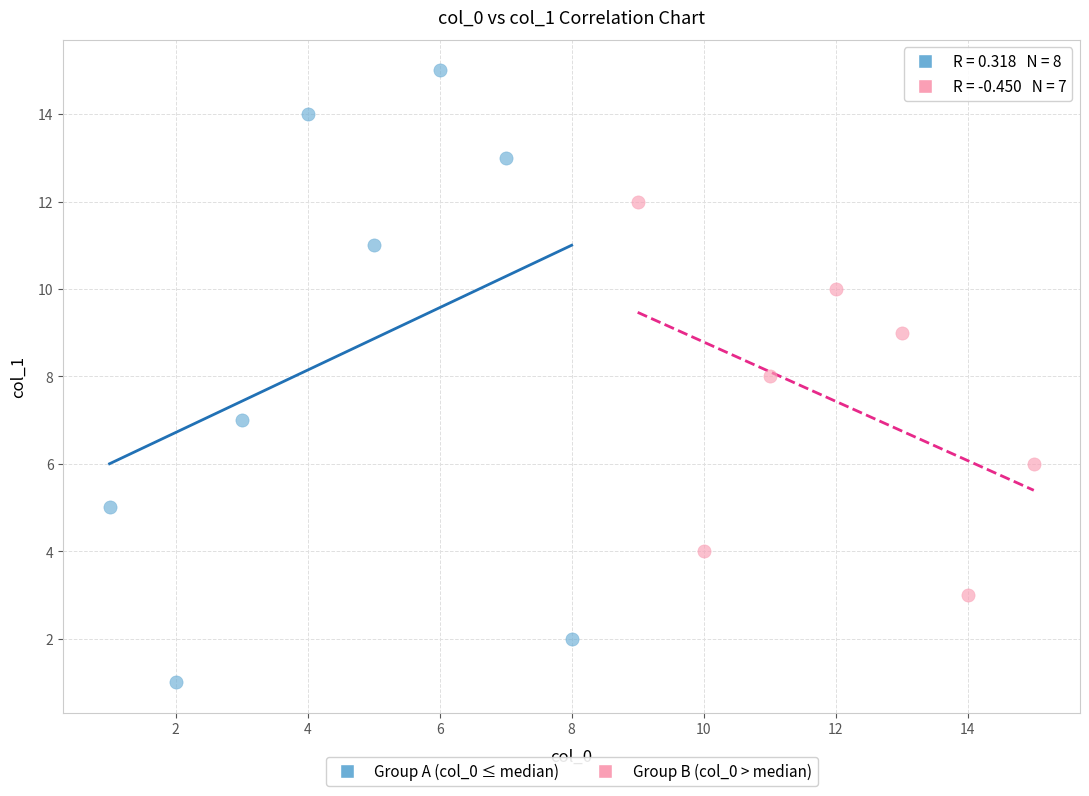

Which series reaches the maximum Y coordinate?

Group A (col_0 ≤ median)